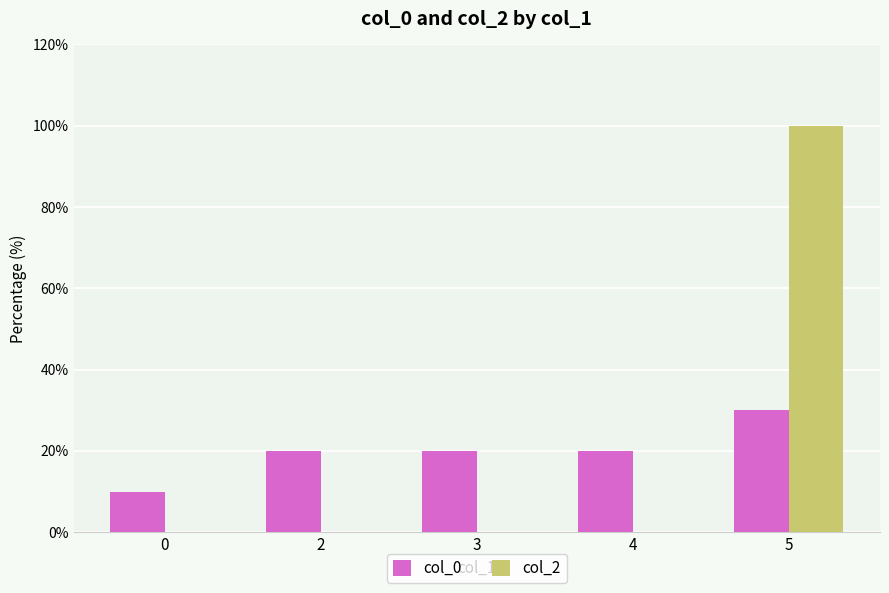

How many data points does each series have?

5